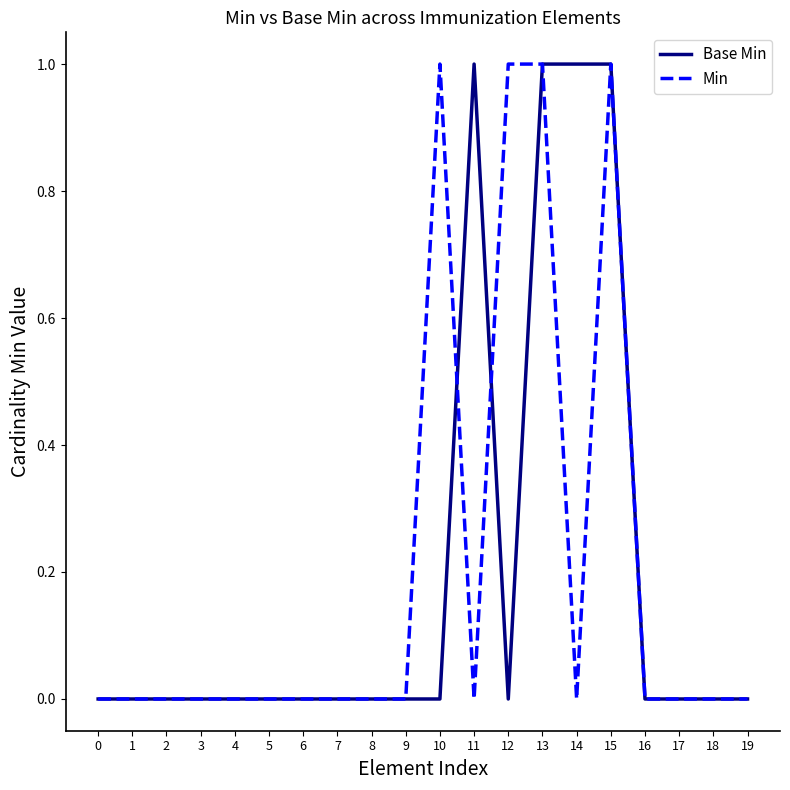

What is the difference between the maximum and second lowest values in the Min series?

1